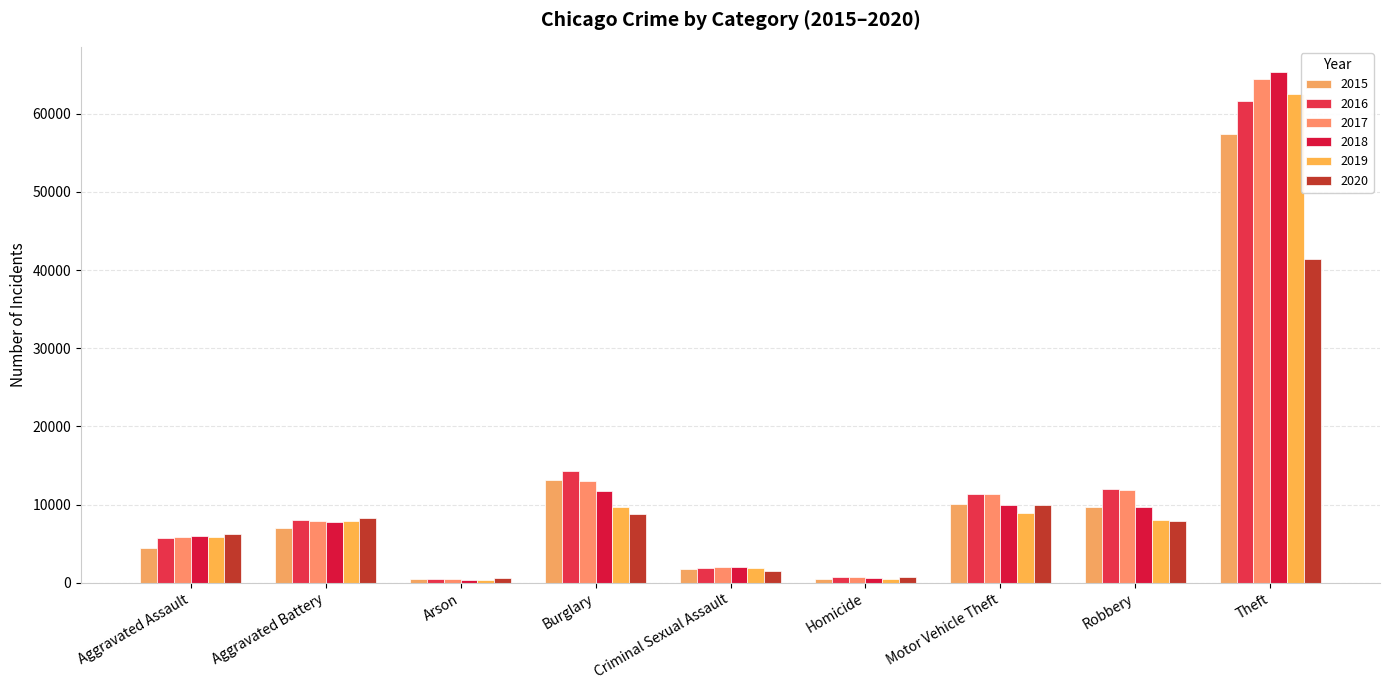

What is the maximum value shown in the chart?

65290